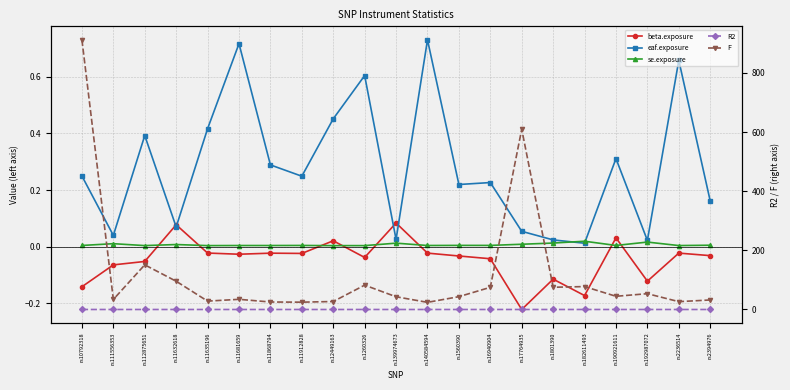

How many values in beta.exposure are below zero?

17